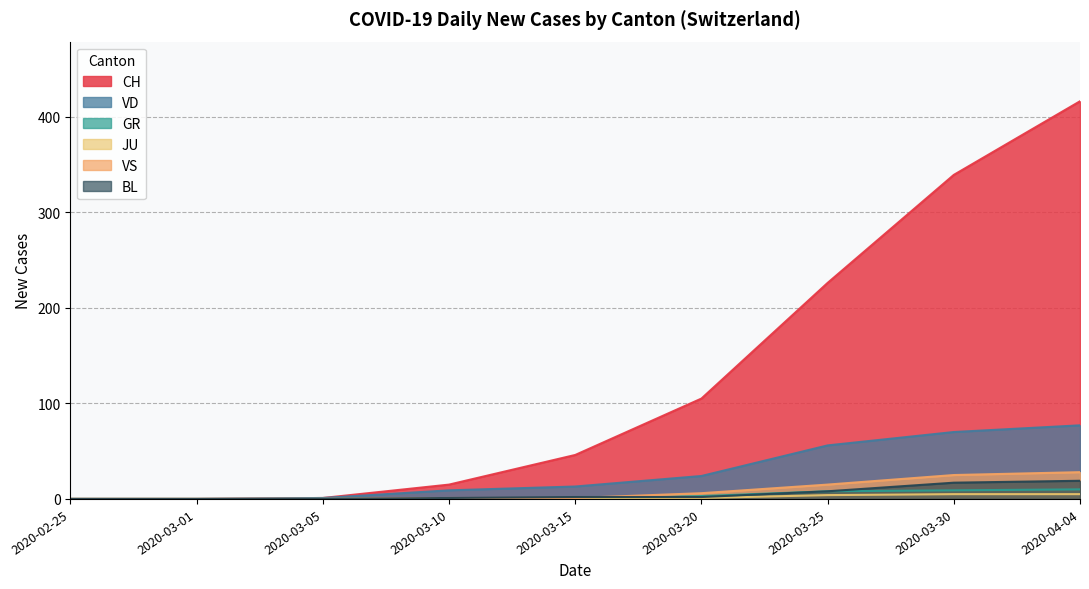

At which label is CH closest to 208?

2020-03-25